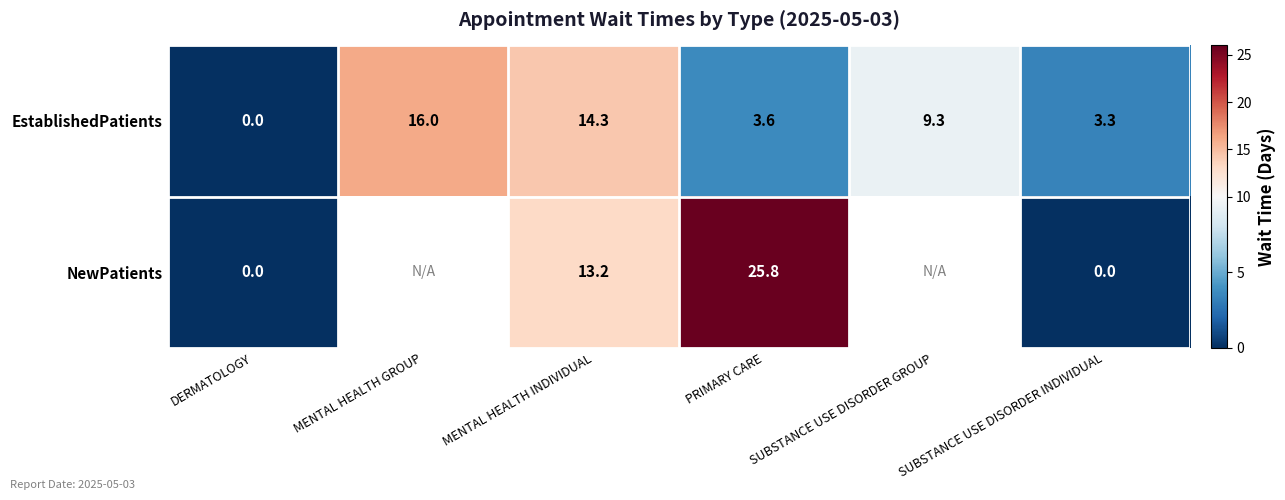

What is the difference between the EstablishedPatients values at SUBSTANCE USE DISORDER GROUP and PRIMARY CARE?

5.7